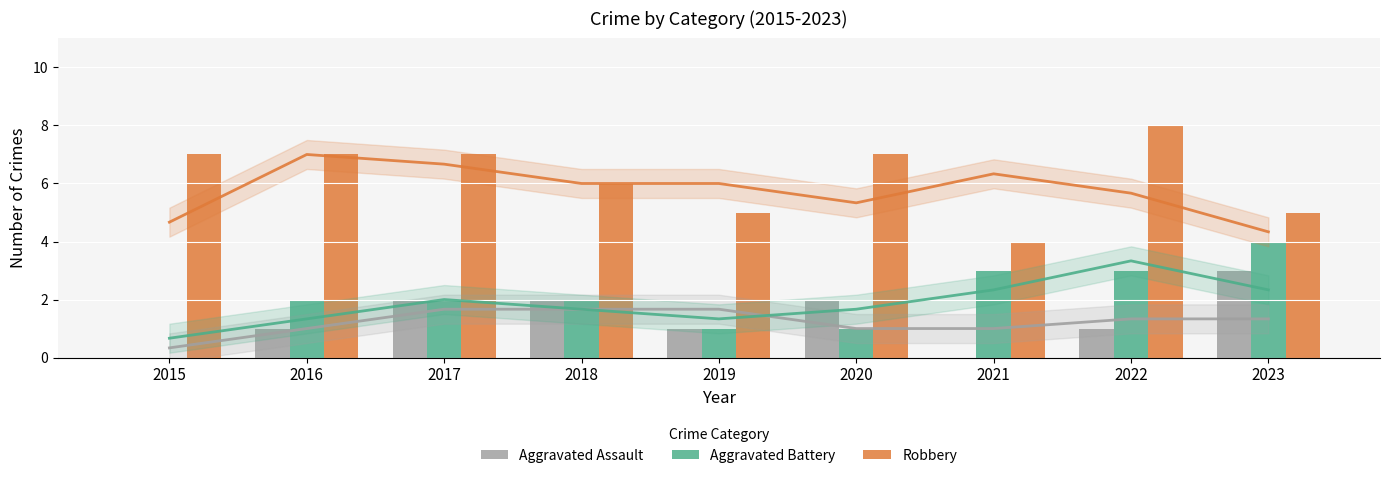

Does the chart contain any negative values?

No